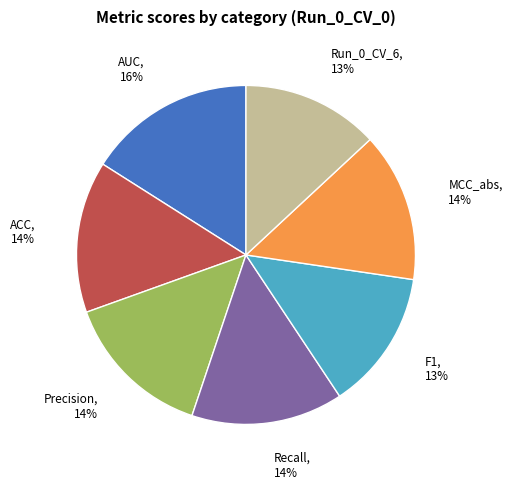

To the nearest percent, what is the average slice percentage?

14%